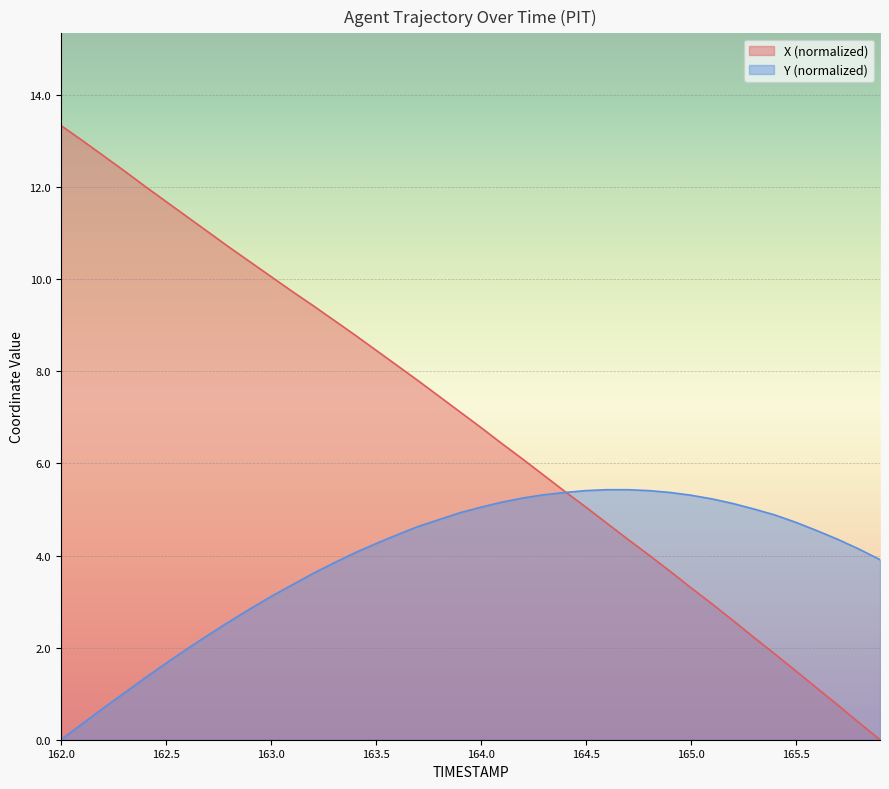

List the labels in order of X value, smallest first.

165.9, 165.8, 165.7, 165.6, 165.5, 165.4, 165.3, 165.2, 165.1, 165.0, 164.9, 164.8, 164.7, 164.6, 164.5, 164.4, 164.3, 164.2, 164.1, 164.0, 163.9, 163.8, 163.7, 163.6, 163.5, 163.4, 163.3, 163.2, 163.1, 163.0, 162.9, 162.8, 162.7, 162.6, 162.5, 162.4, 162.3, 162.2, 162.1, 162.0